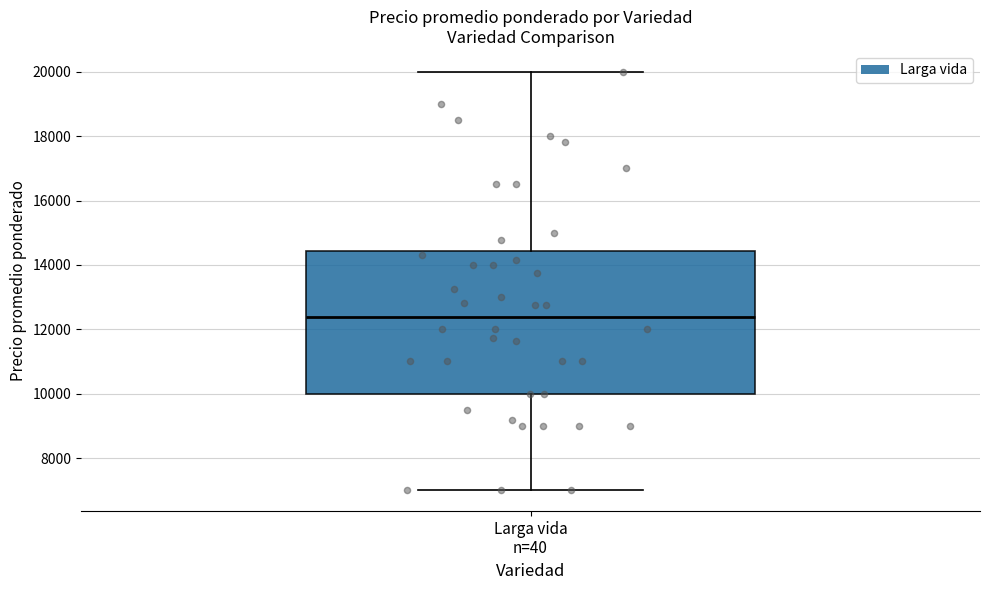

Read this box plot against the y-axis: the position of the median line, the range covered by the box, and the ends of both whiskers. The values are not printed on the chart, so give them approximately, as read against the axis.

median 12400, box 10000 to 14400, whiskers 7000 to 20000